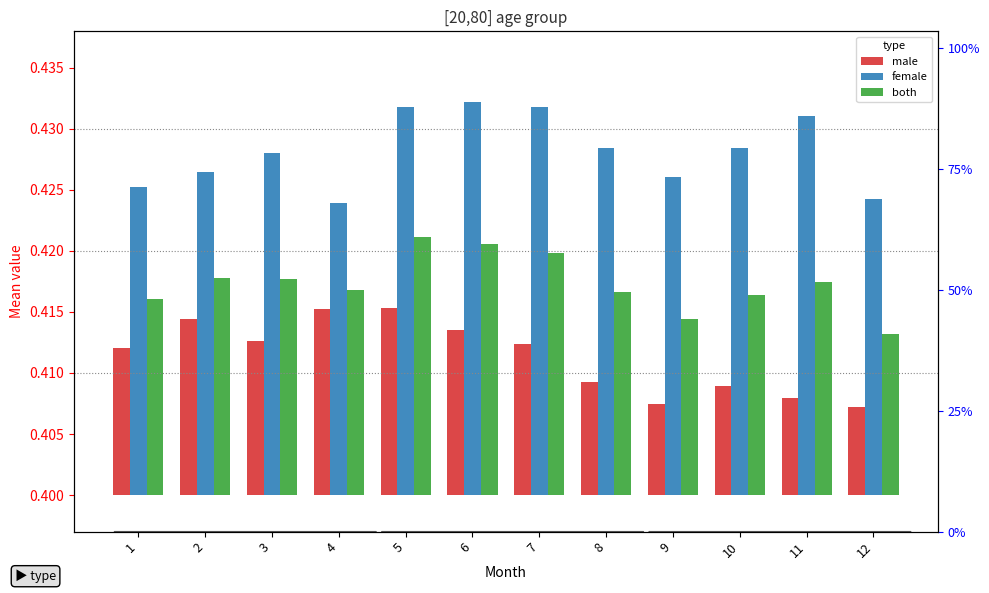

At which category does the chart reach its peak across all series?

6